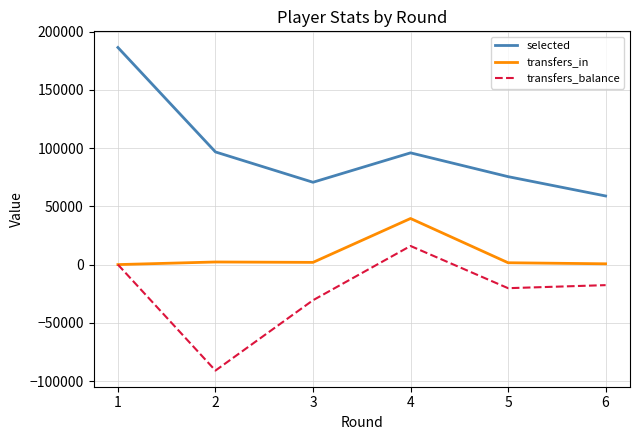

The value of transfers_balance at 4 is 15982. True or false?

True